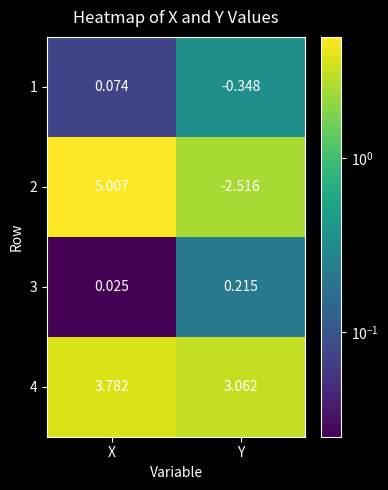

At which label does 1 first exceed 0?

X